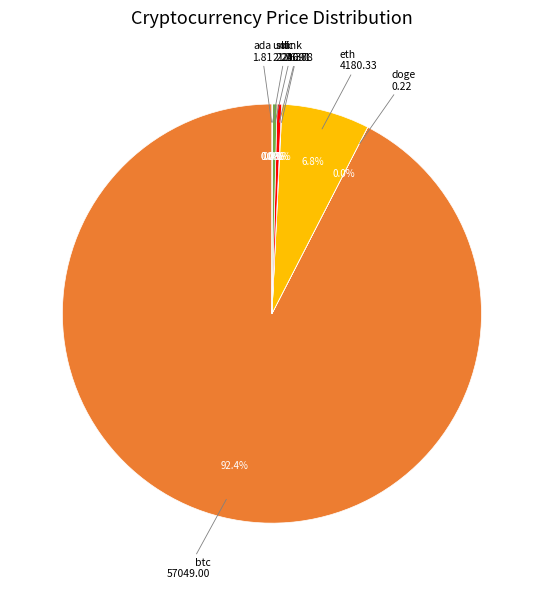

To the nearest percent, what is the difference between the largest and smallest slice percentages?

92%